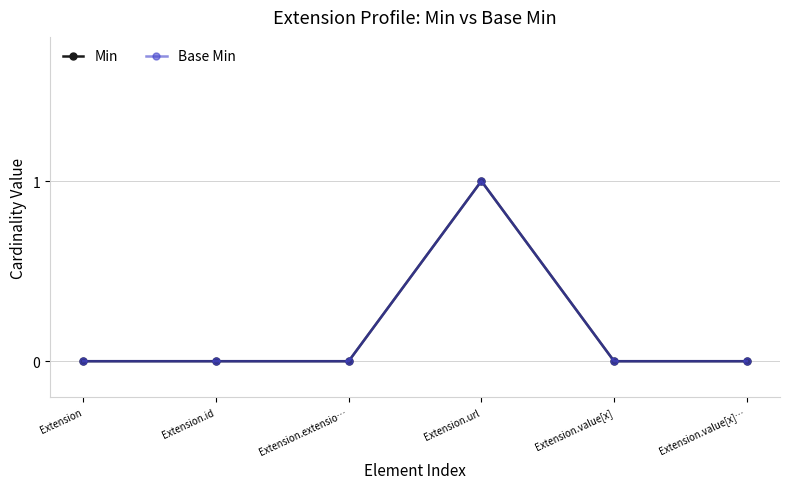

Reading left to right, transcribe all the data shown in this chart.

Min: 0	0	0	1	0	0
Base Min: 0	0	0	1	0	0